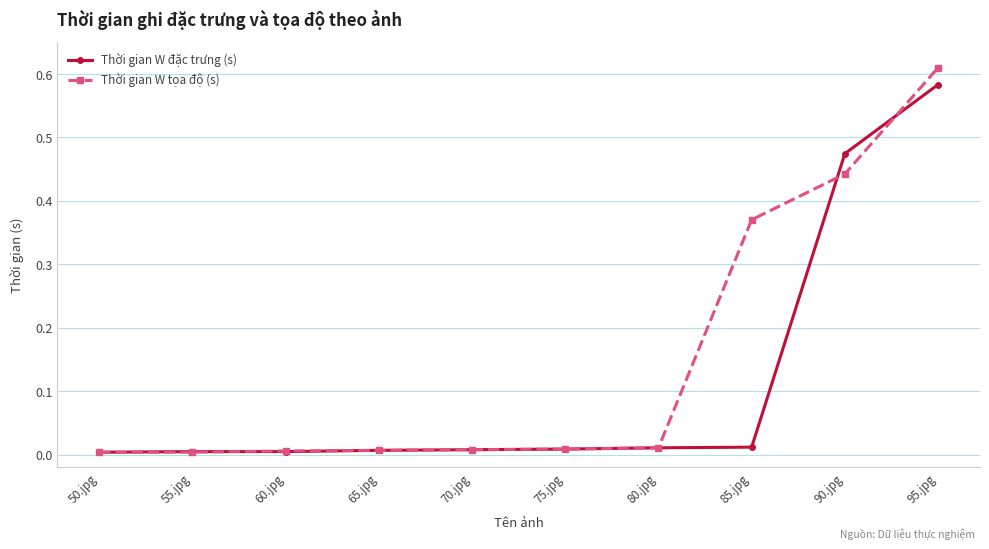

True or false: Thời gian W tọa độ (s) and Thời gian W đặc trưng (s) intersect in this chart.

True